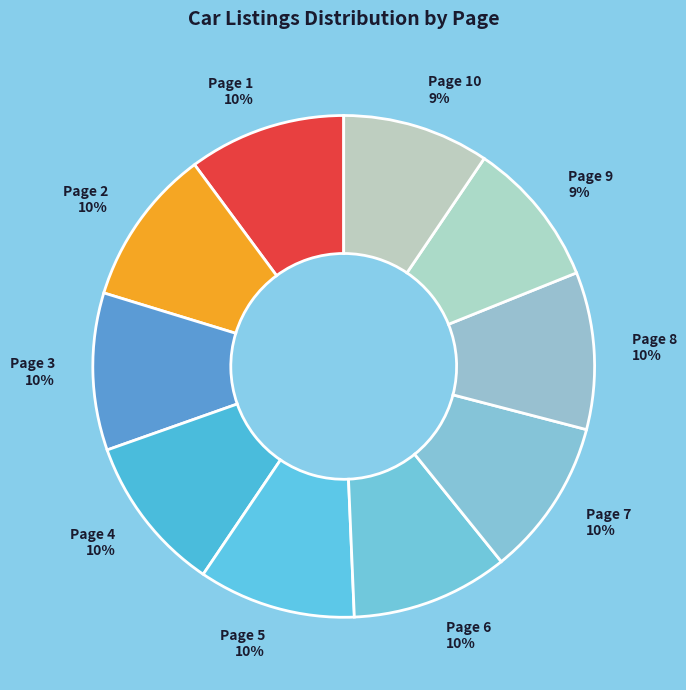

Is it true that Page 8 is 1% of the pie?

False